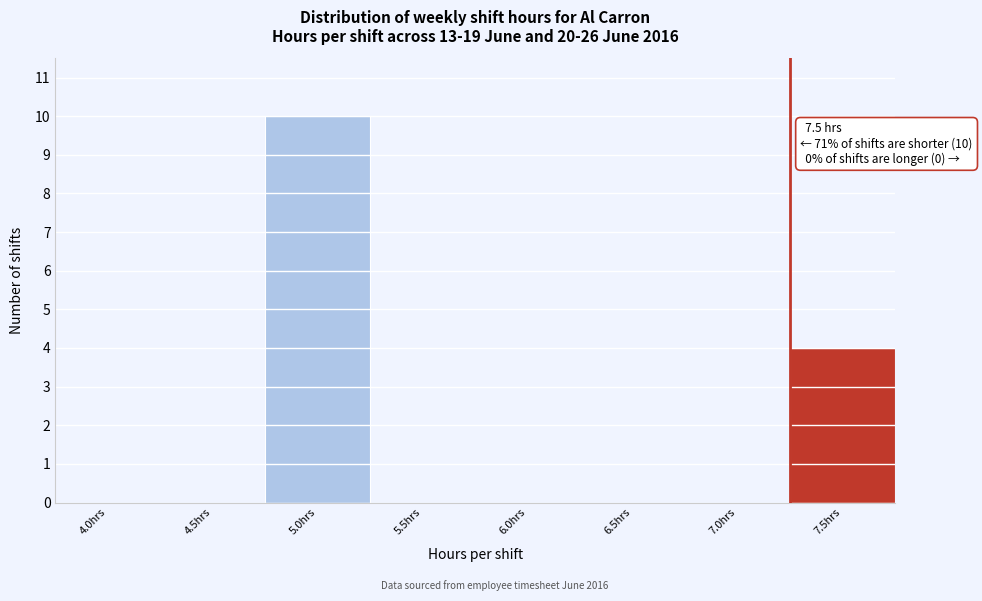

Reading right to left, extract all data points from this chart.

7.5hrs=4	7.0hrs=0	6.5hrs=0	6.0hrs=0	5.5hrs=0	5.0hrs=10	4.5hrs=0	4.0hrs=0